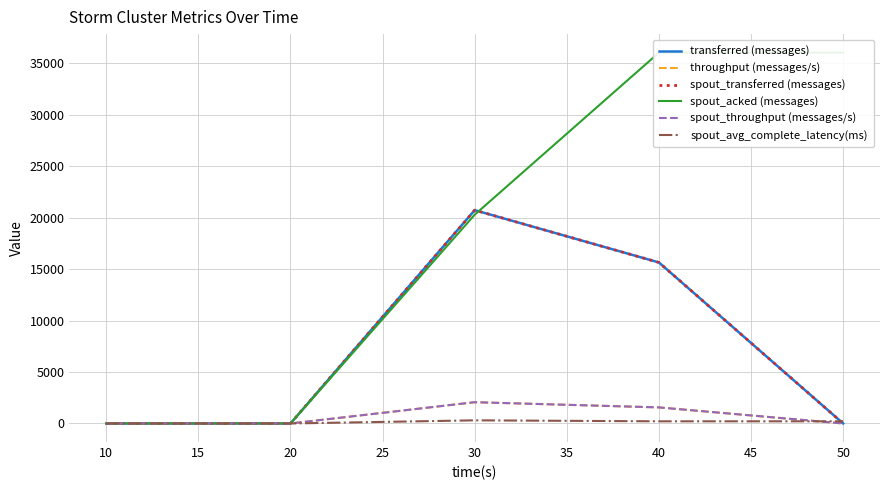

How many lines are shown in the chart?

6